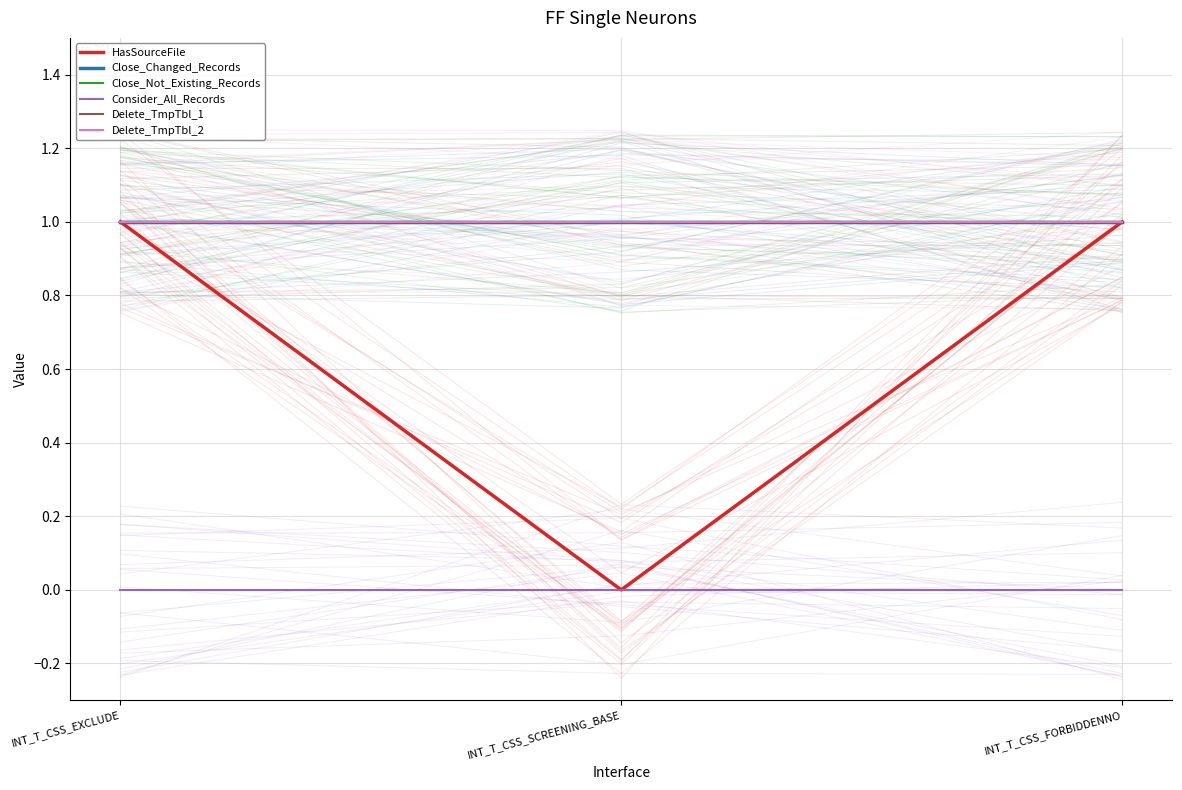

Which series has the largest total across all categories?

Close_Changed_Records